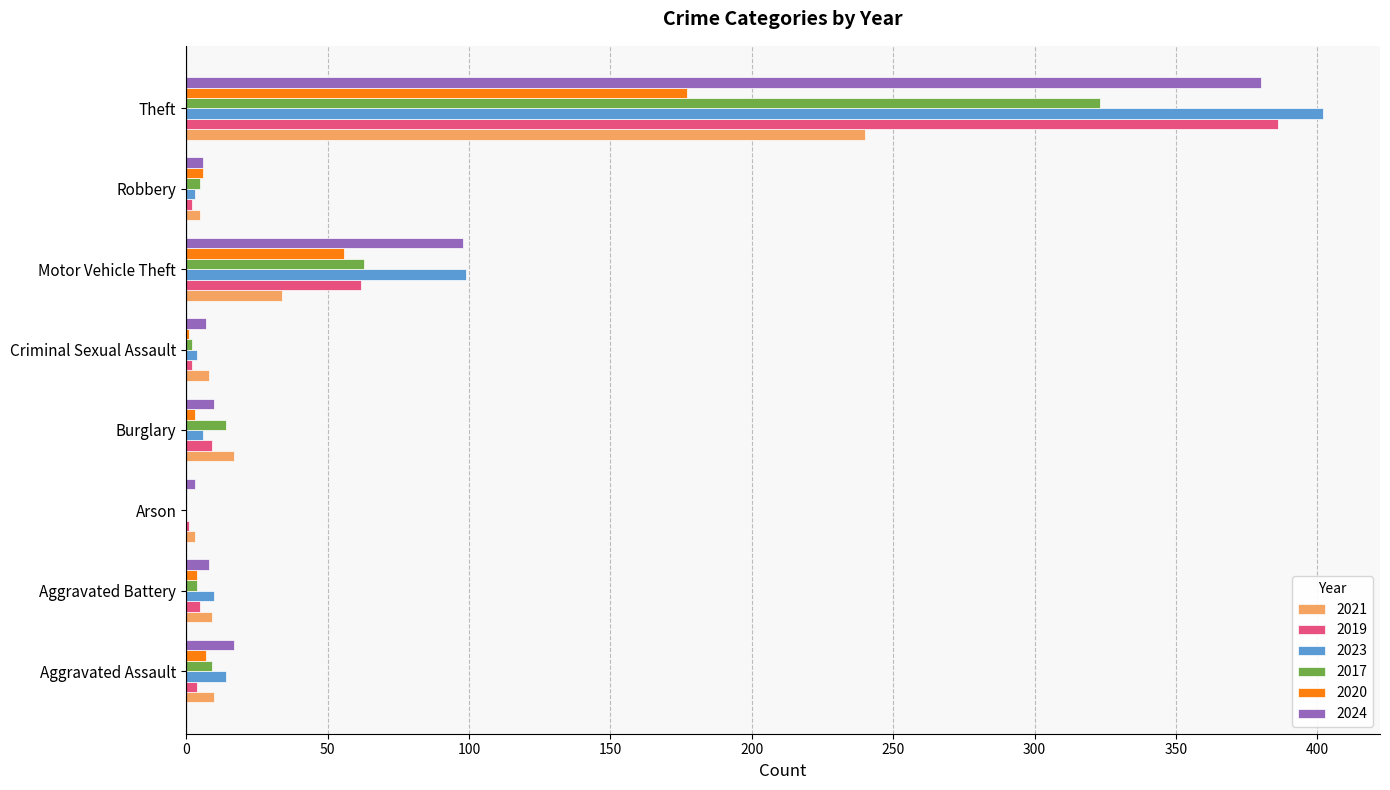

What is the sum of all 2021 values?

326